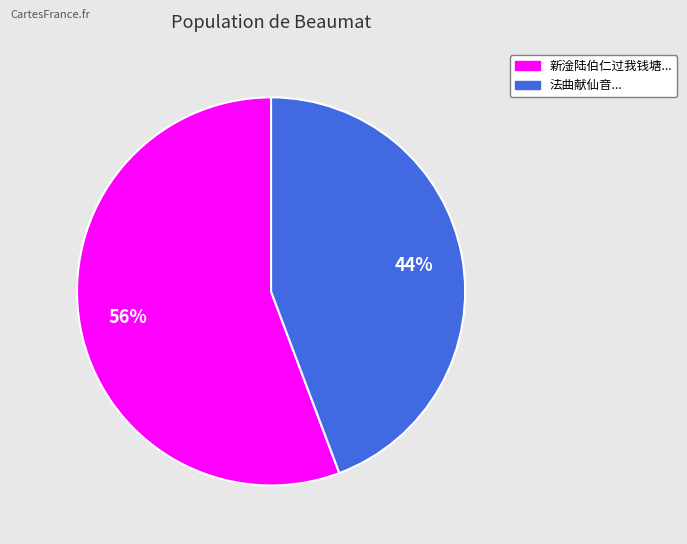

How many slices are in this pie chart?

2